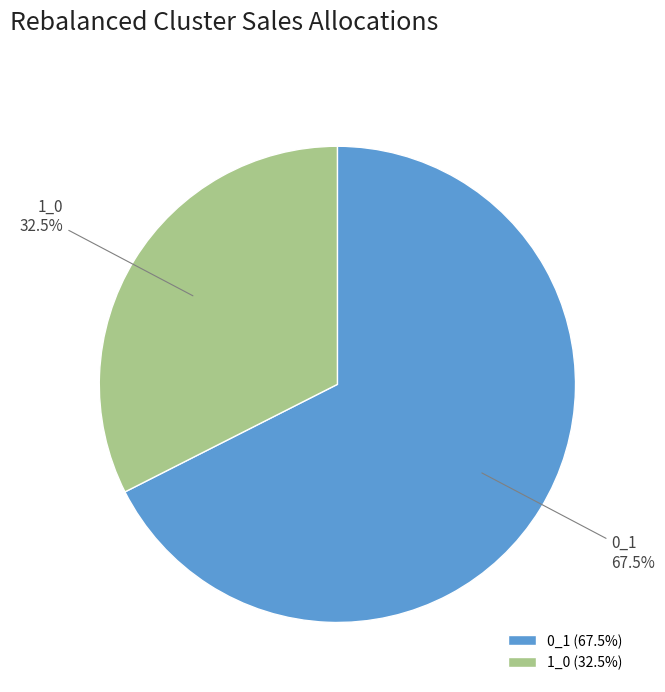

Is it true that 1_0 is 20% of the pie?

False